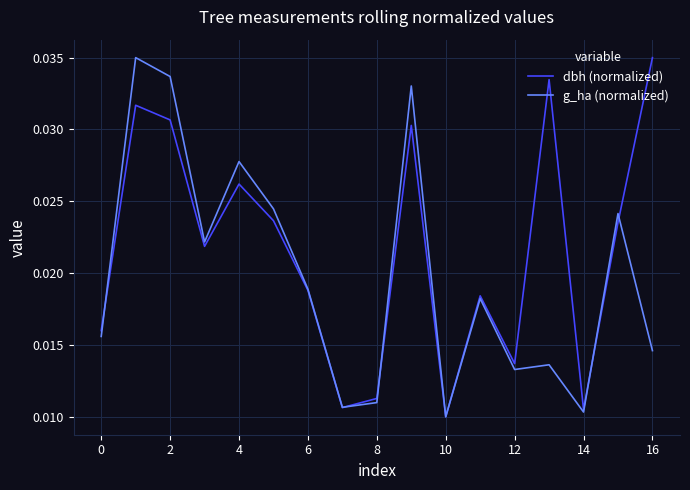

Which series has the largest total across all categories?

dbh (normalized)